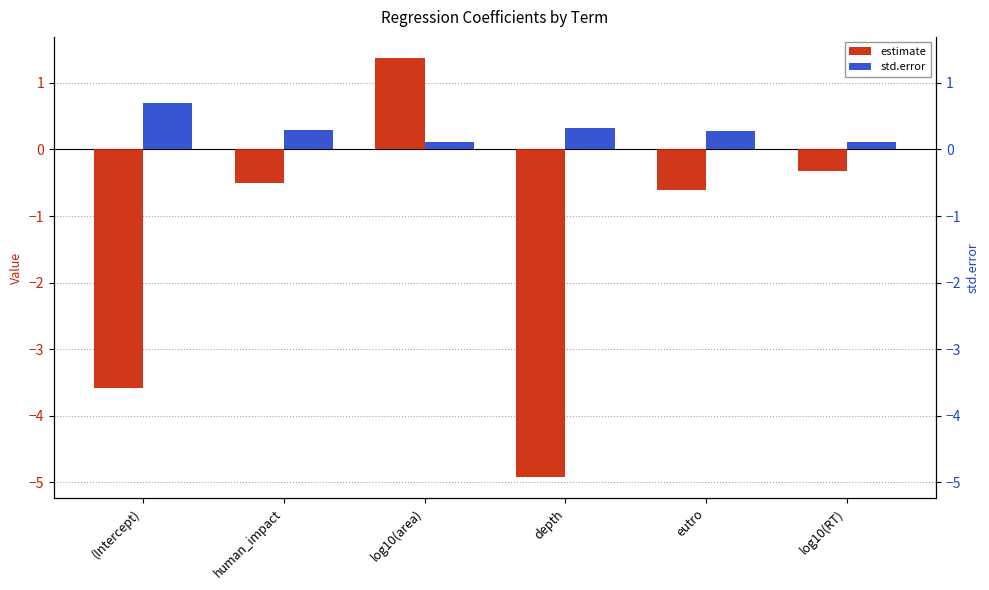

Reading left to right, what are all the values shown in this chart?

estimate: -3.6	-0.5	1.4	-4.9	-0.6	-0.3
std.error: 0.7	0.3	0.1	0.3	0.3	0.1